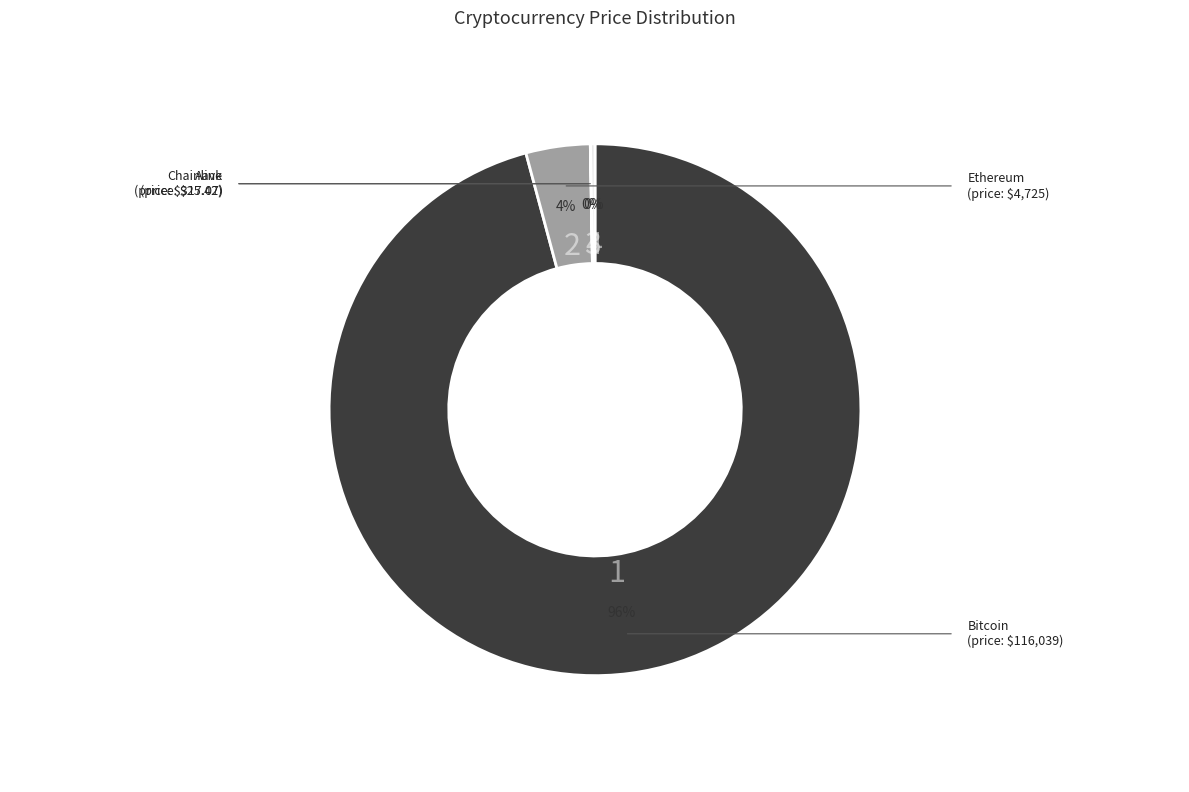

Is it true that Ethereum is 4% of the pie?

True